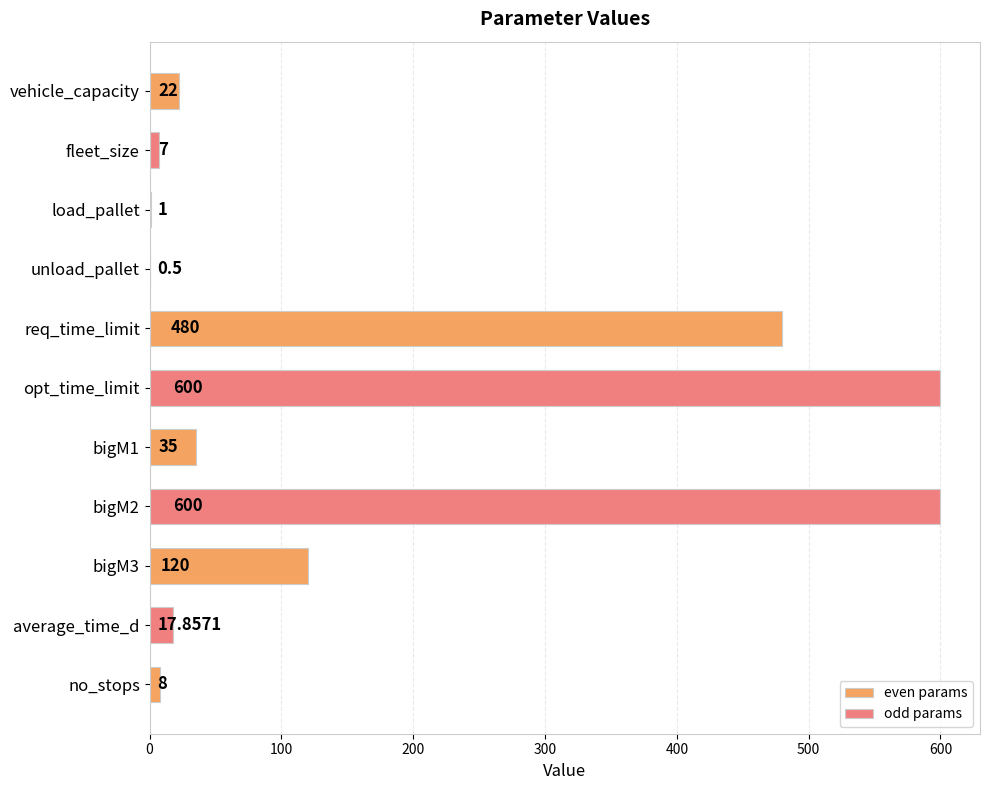

What is the change in value from unload_pallet to bigM3?

+119.5